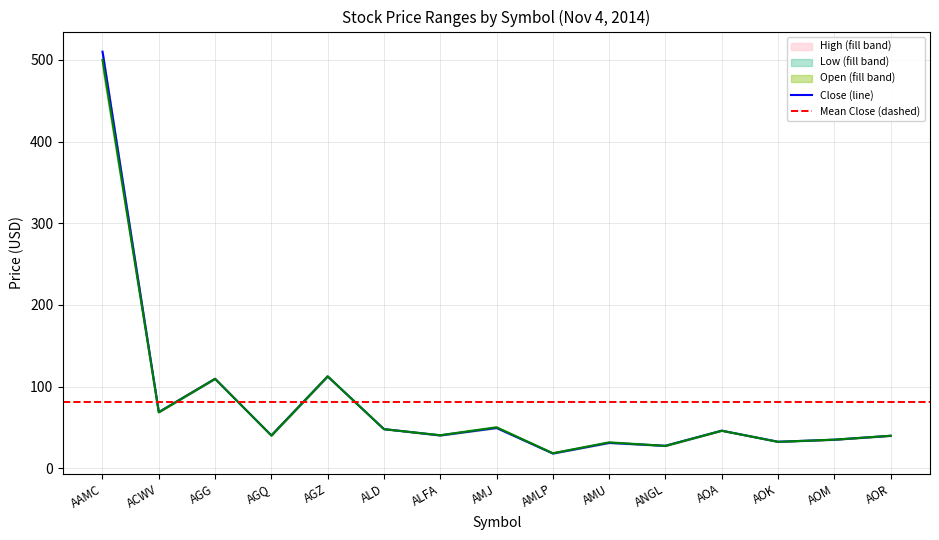

What position from the left is AAMC?

1